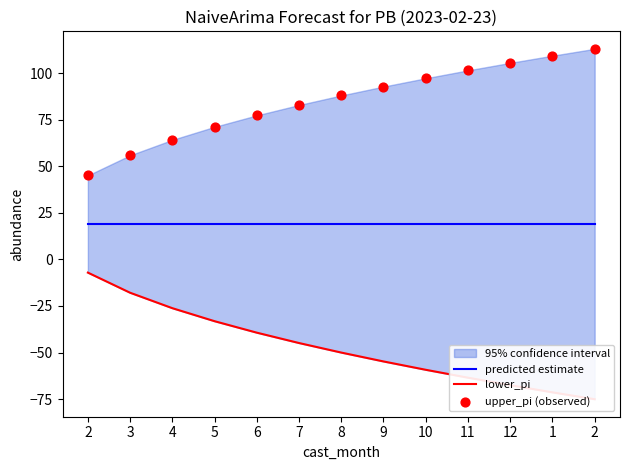

What is the total value across all series at 7?

57.0